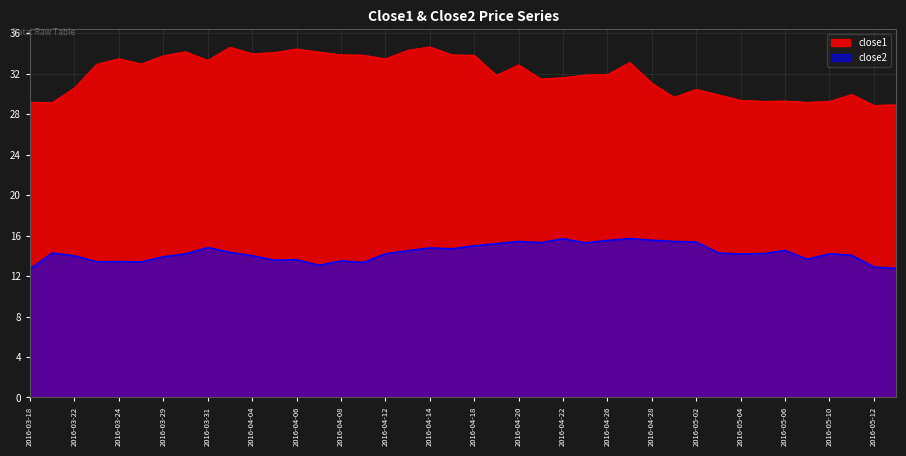

List the series in order of their peak value, highest first.

close1, close2